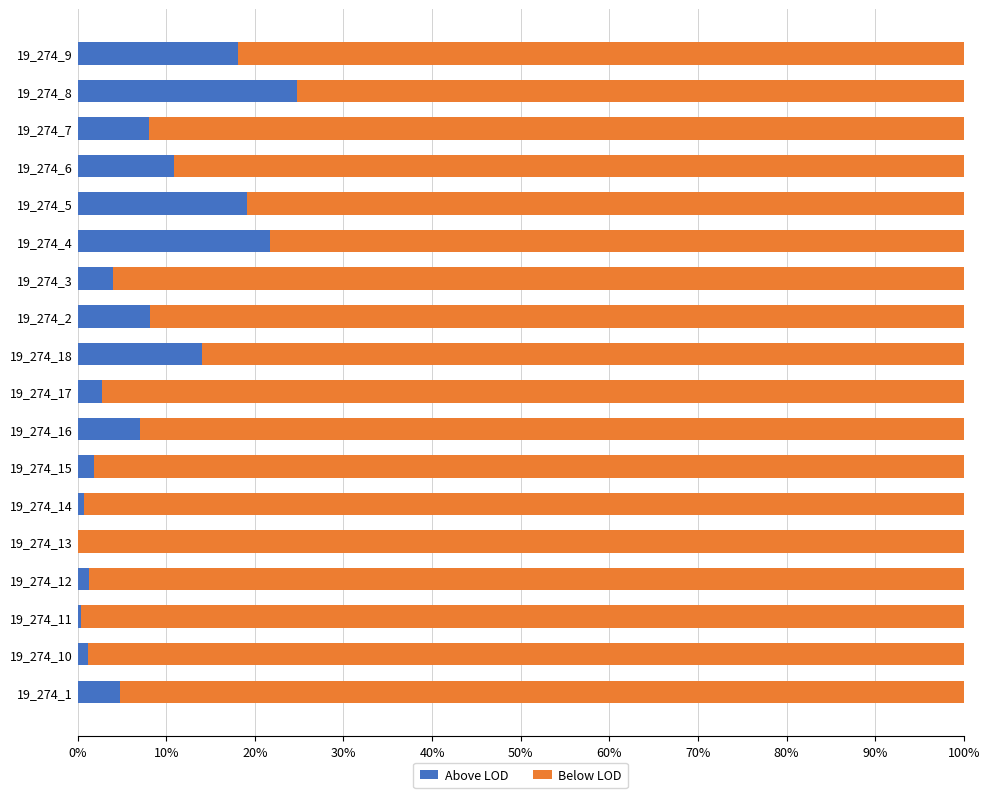

Is it true that Above LOD equals 2.6 at 19_274_6?

False